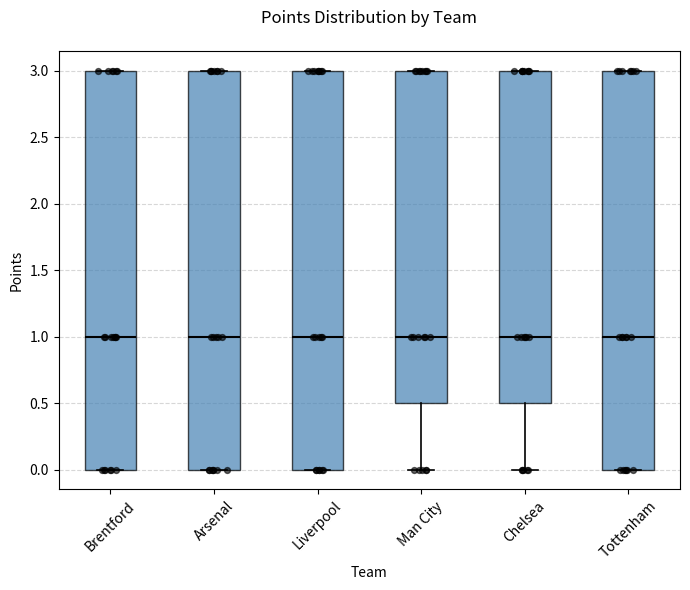

Reading left to right, read every box against the y-axis: the position of its median line, the range the box covers, and the ends of its whiskers. The values are not printed on the chart, so give them approximately, as read against the axis.

Brentford: median 1.0, box 0.0 to 3.0, whiskers 0.0 to 3.0
Arsenal: median 1.0, box 0.0 to 3.0, whiskers 0.0 to 3.0
Liverpool: median 1.0, box 0.0 to 3.0, whiskers 0.0 to 3.0
Man City: median 1.0, box 0.5 to 3.0, whiskers 0.0 to 3.0
Chelsea: median 1.0, box 0.5 to 3.0, whiskers 0.0 to 3.0
Tottenham: median 1.0, box 0.0 to 3.0, whiskers 0.0 to 3.0